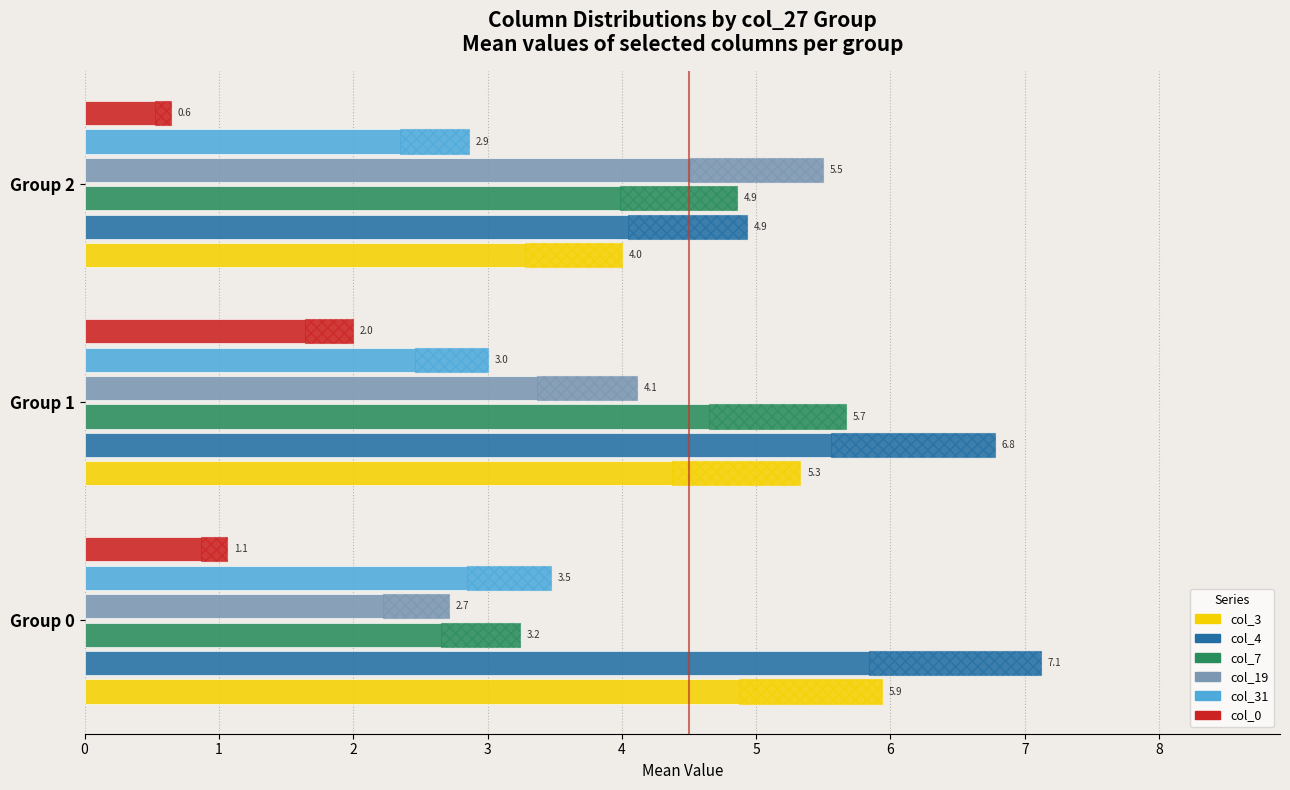

Rank the series by their maximum value, from lowest to highest.

col_0, col_31, col_19, col_7, col_3, col_4